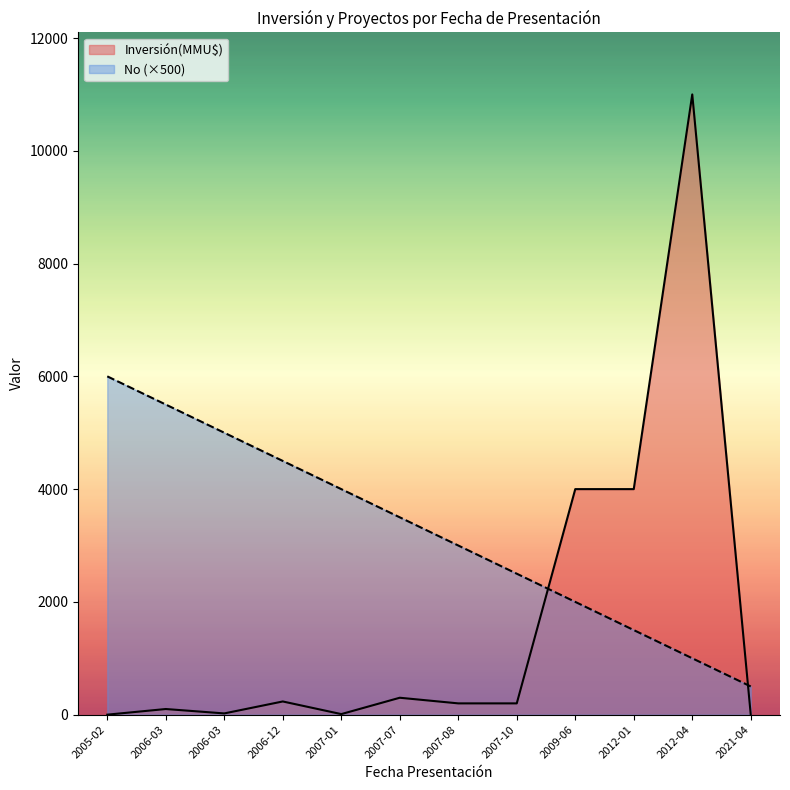

What are all the series names shown in the legend?

Inversión(MMU$), No (×500)